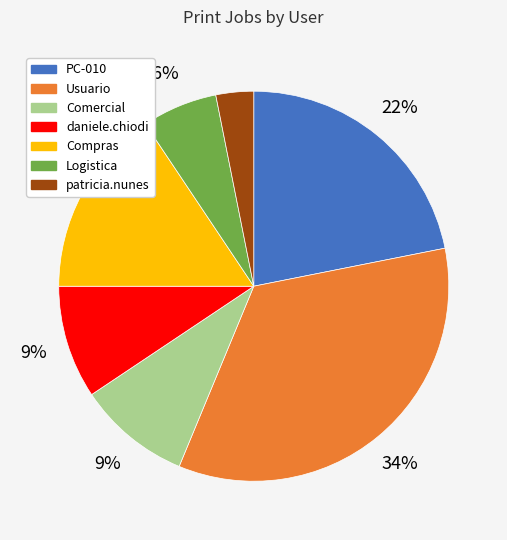

Does Compras represent more than half of the total?

No